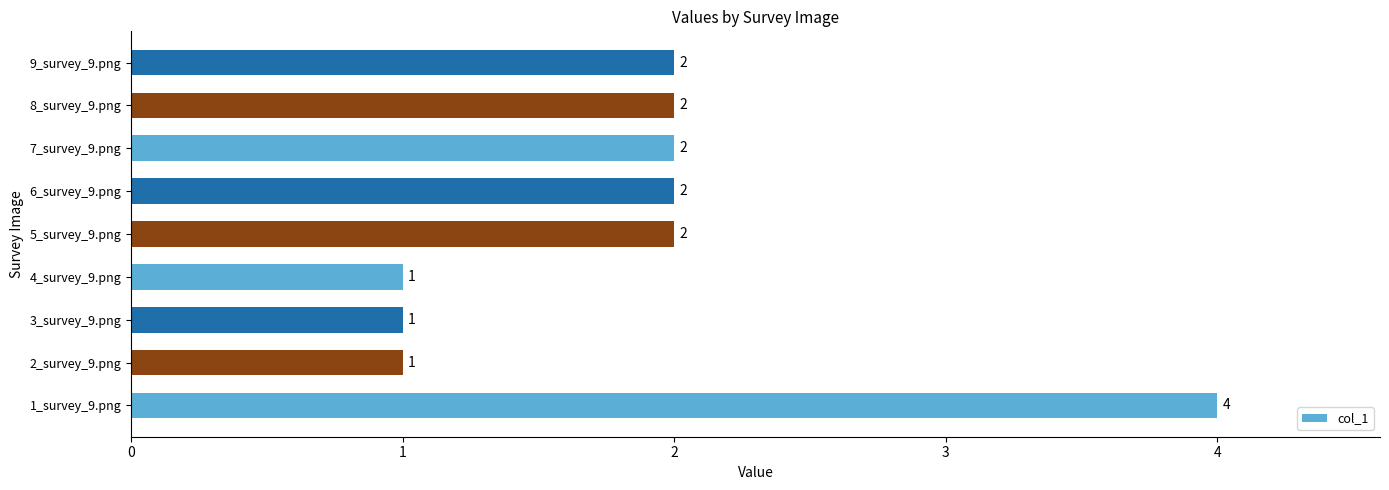

What is the difference between the maximum and minimum values?

3